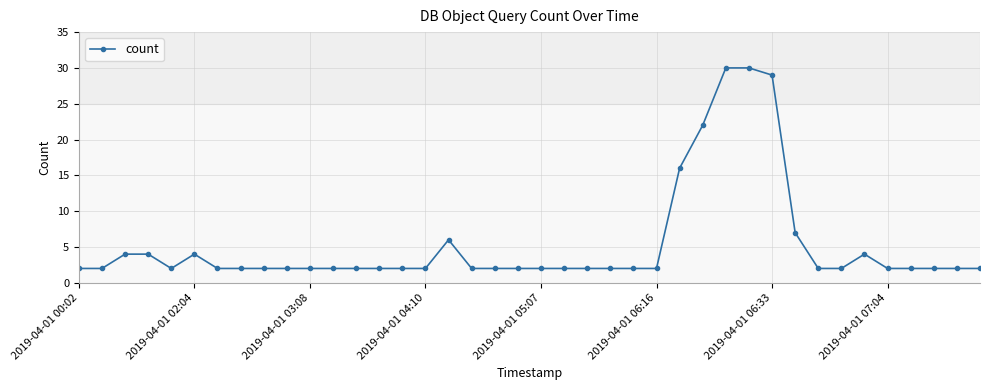

What is the difference between the second highest and second lowest values?

28